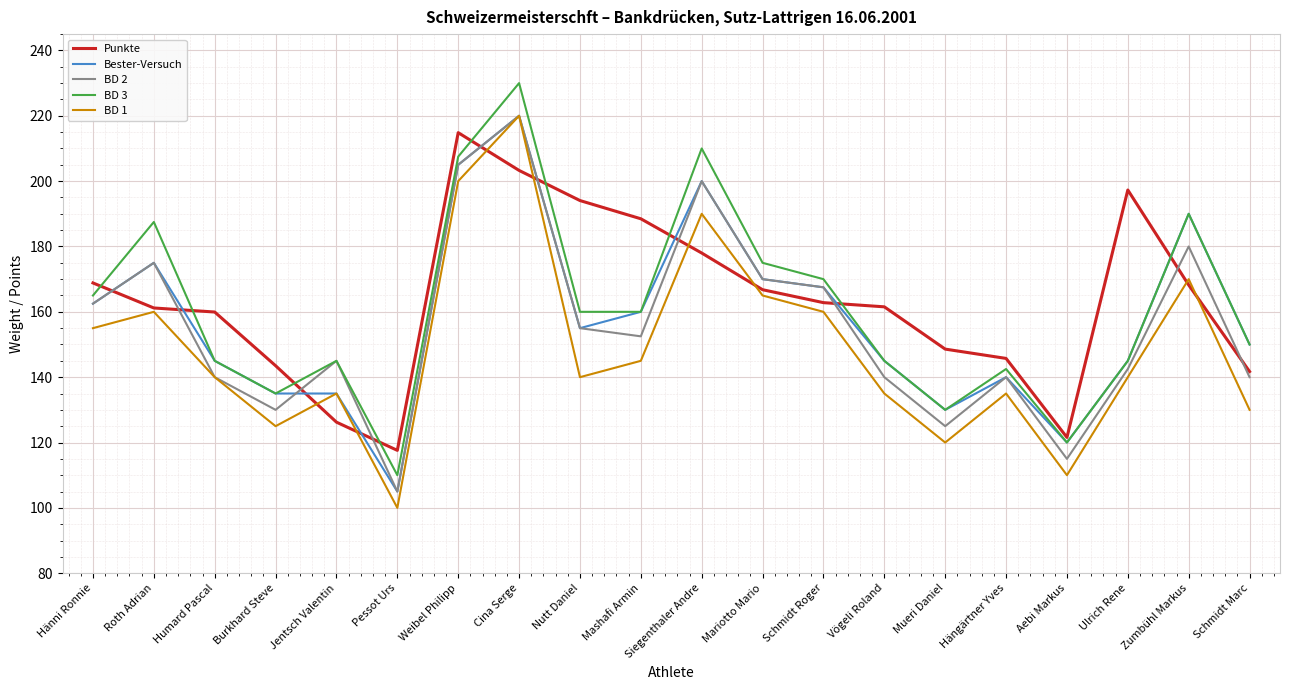

At which category is the sum across all series the highest?

Cina Serge